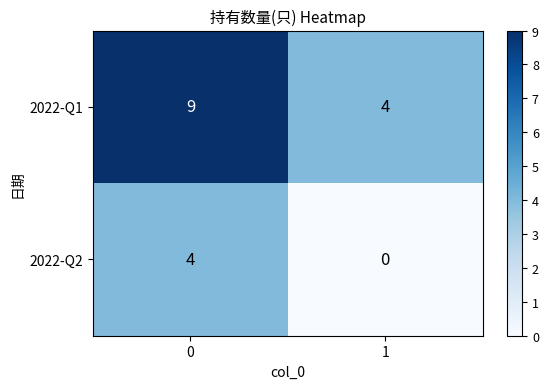

Between 0 and 1, which series saw the biggest shift?

2022-Q1